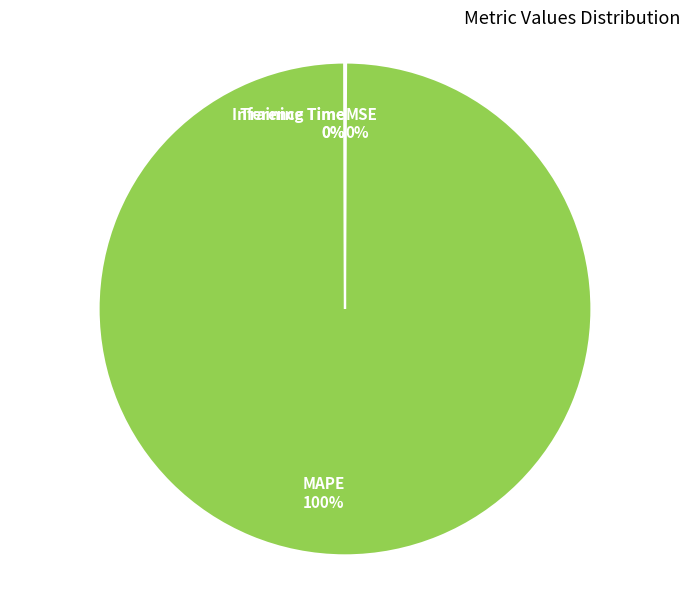

True or false: MAPE accounts for 86% of the total.

False